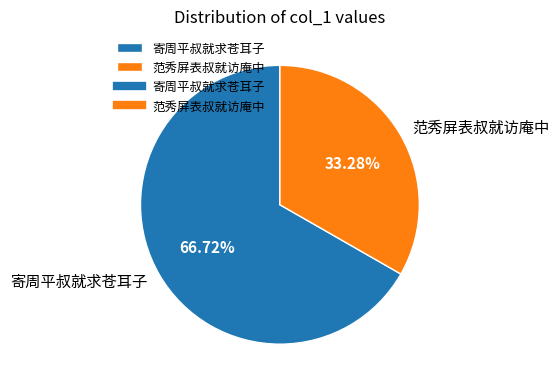

To the nearest percent, what is the combined percentage of 范秀屏表叔就访庵中 and 寄周平叔就求苍耳子?

100%